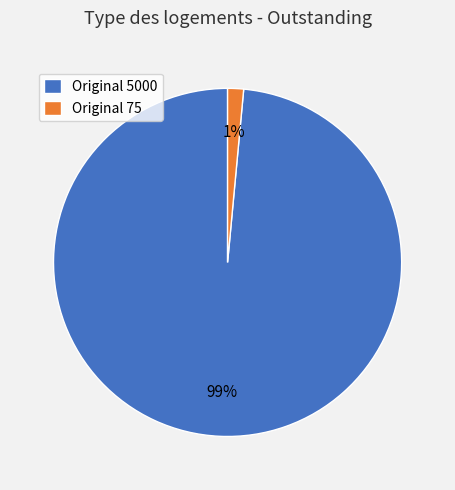

Is the sum of Original 5000 and Original 75 greater than half?

Yes